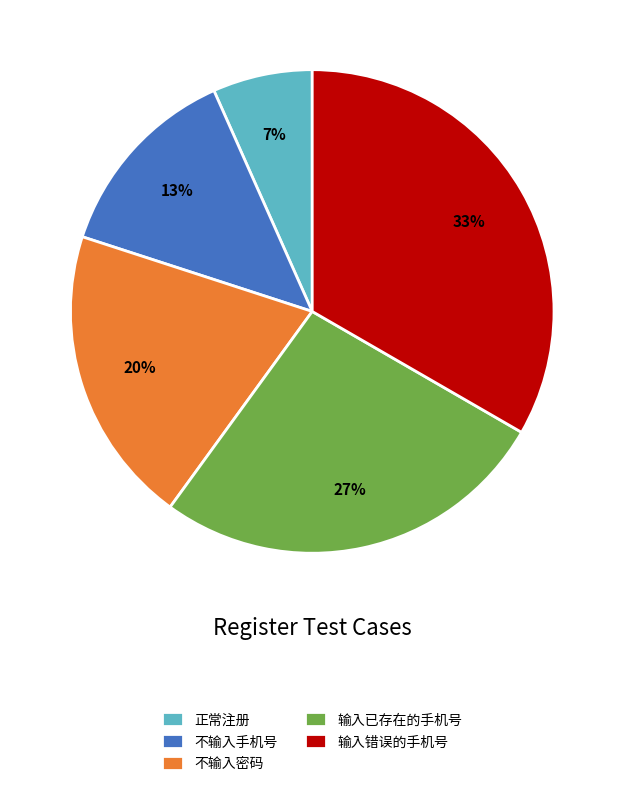

What is the smallest slice in the pie chart?

正常注册